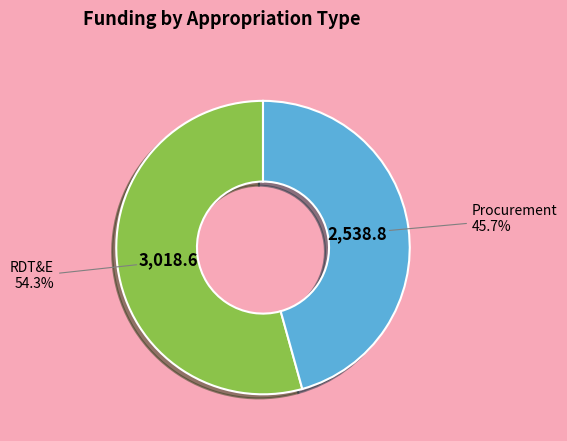

To the nearest percent, what portion does Procurement represent?

46%